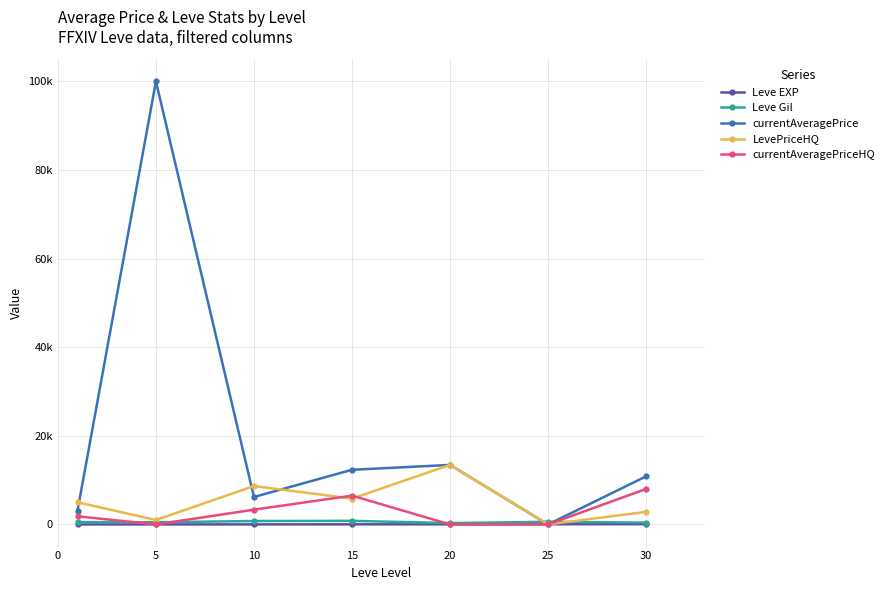

At which label does Leve EXP reach its peak?

30